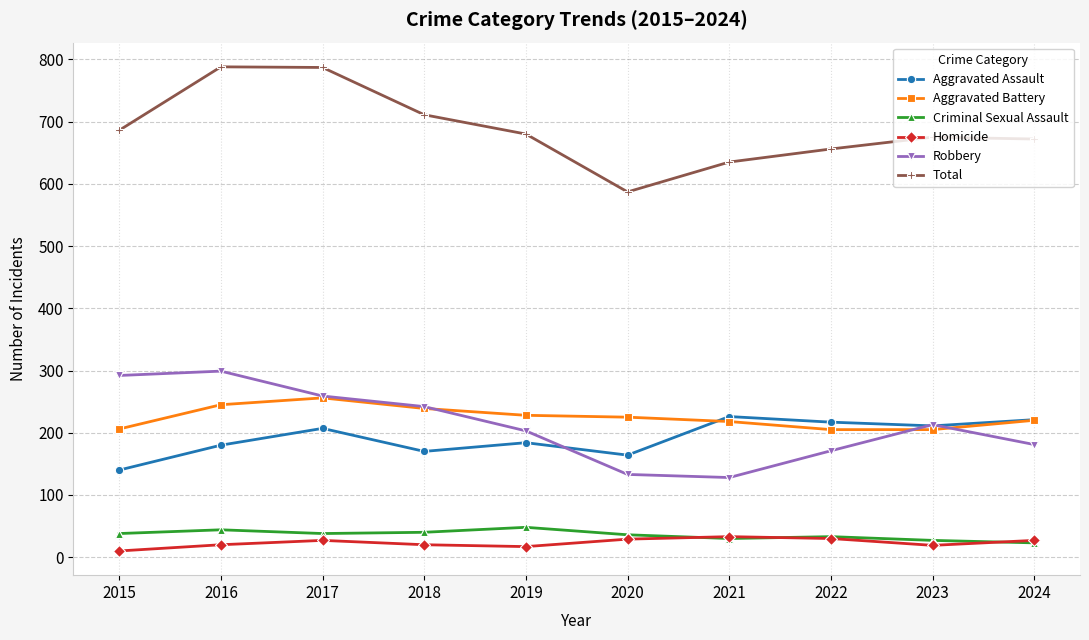

What is the value of the Aggravated Assault point at the 1st from the left?

140